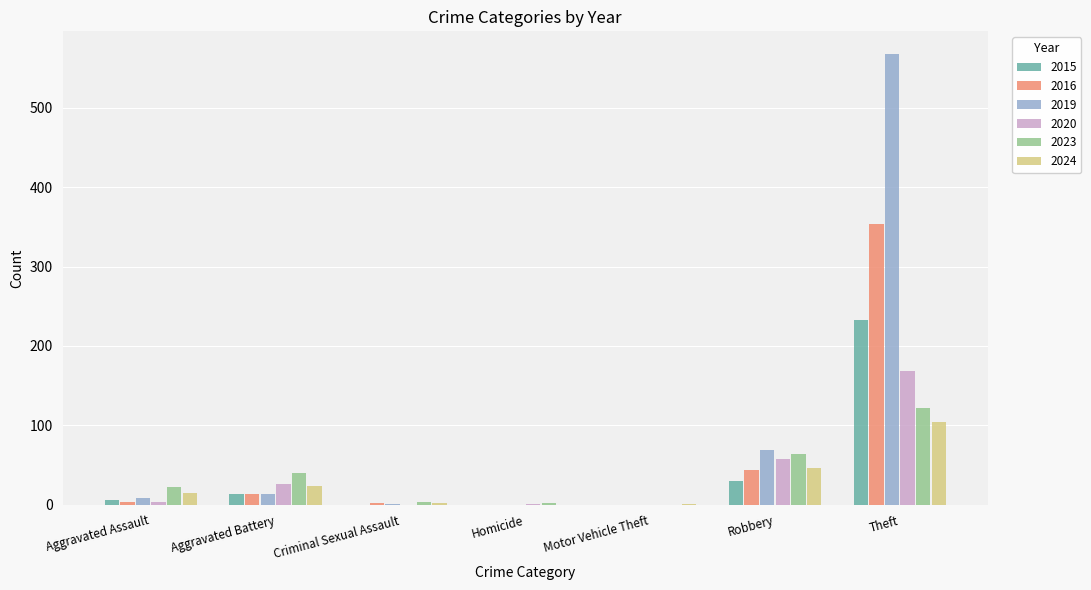

What is the maximum value for 2019?

568